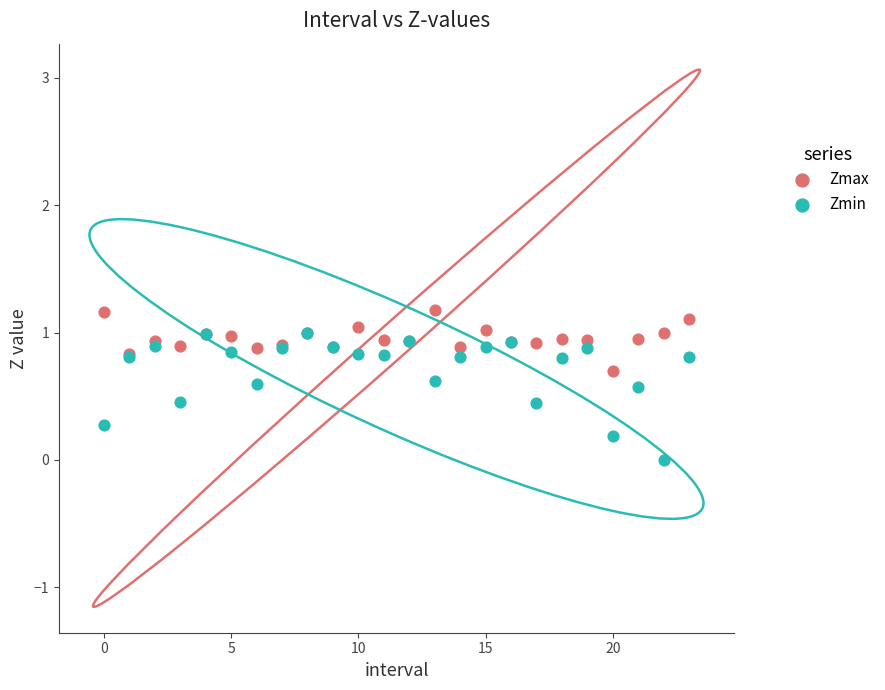

What are all the series names shown in the legend?

Zmax, Zmin